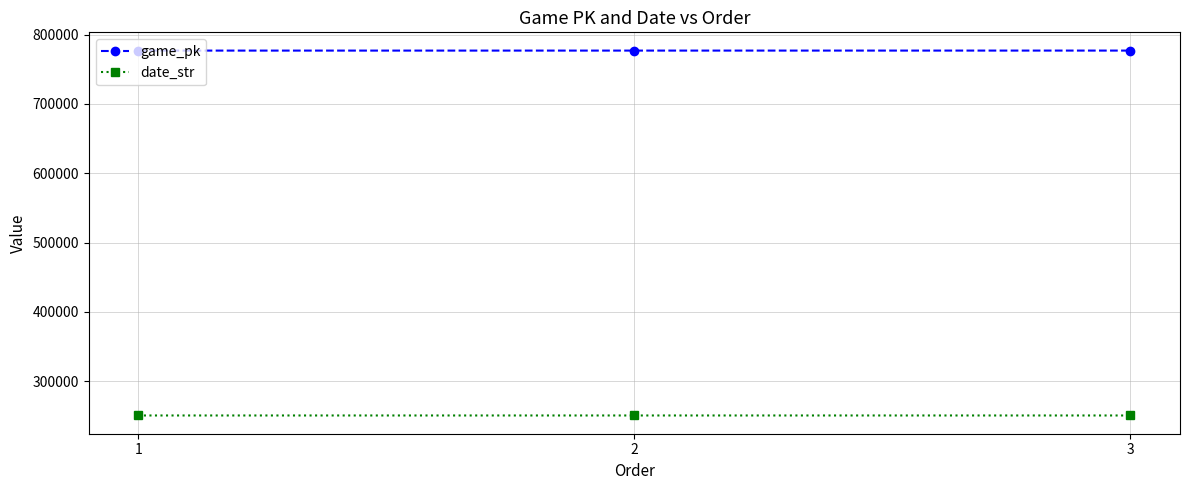

What is the minimum value for date_str?

250804